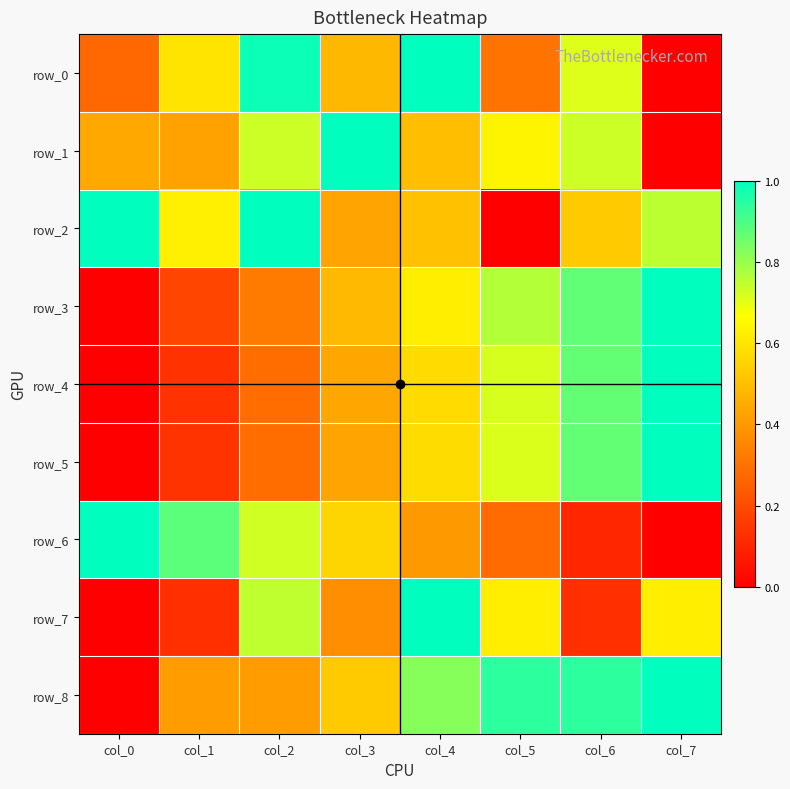

At which category is the sum across all series the highest?

col_4